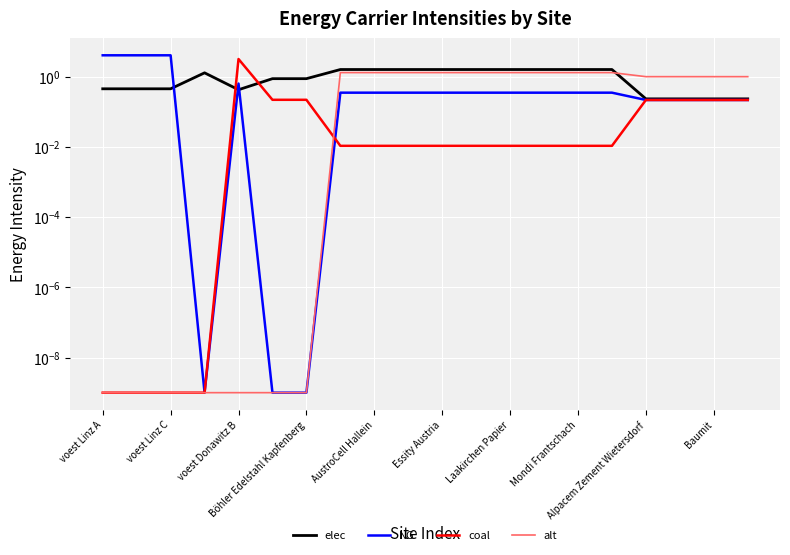

What is the average value of the alt series?

0.8